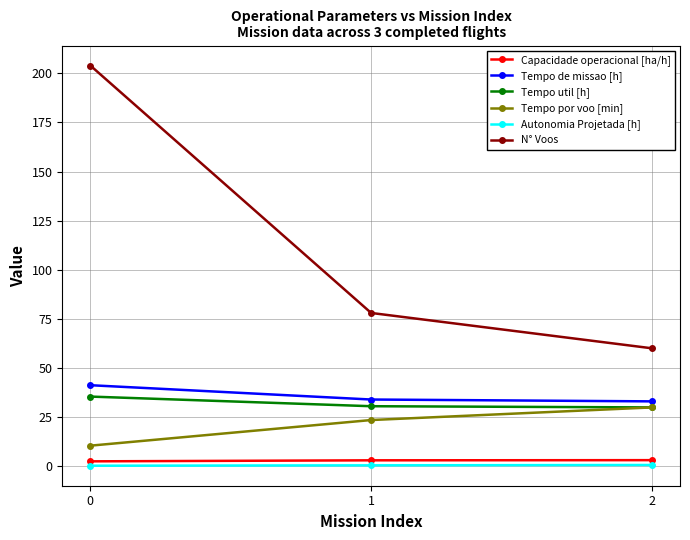

List the labels in order of N° Voos value, largest first.

0, 1, 2